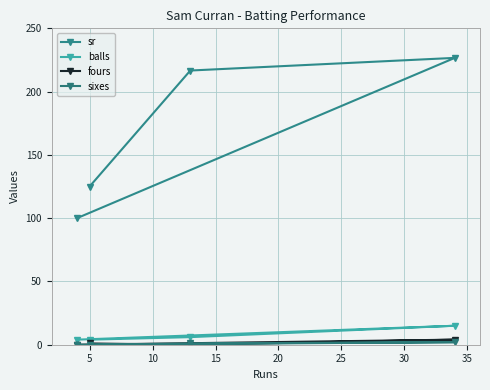

Reading right to left, list all the values displayed in this chart.

sr: 125.0	216.7	226.7	100.0
balls: 4.0	6.0	15.0	4.0
fours: 1.0	0.0	4.0	0.0
sixes: 0.0	1.0	2.0	0.0